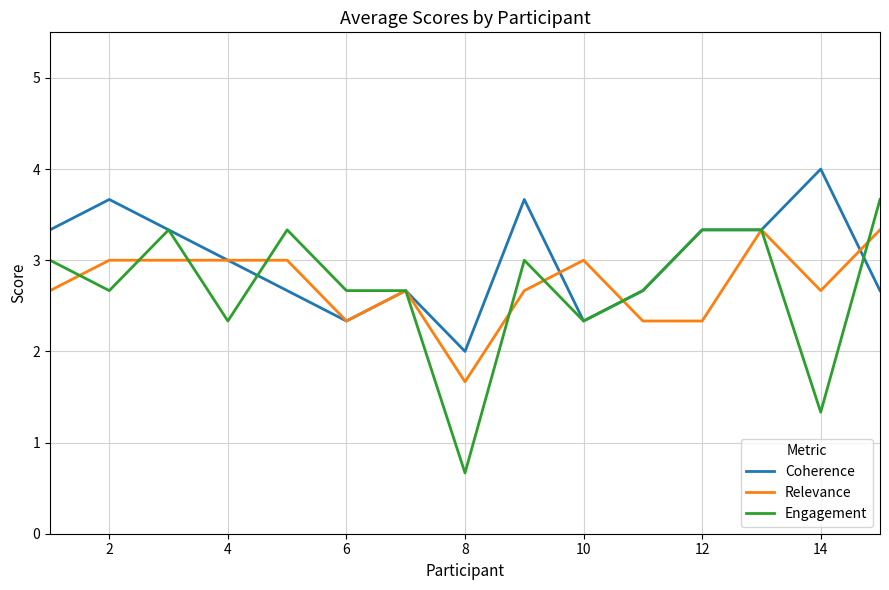

What is the maximum value for Relevance?

3.3